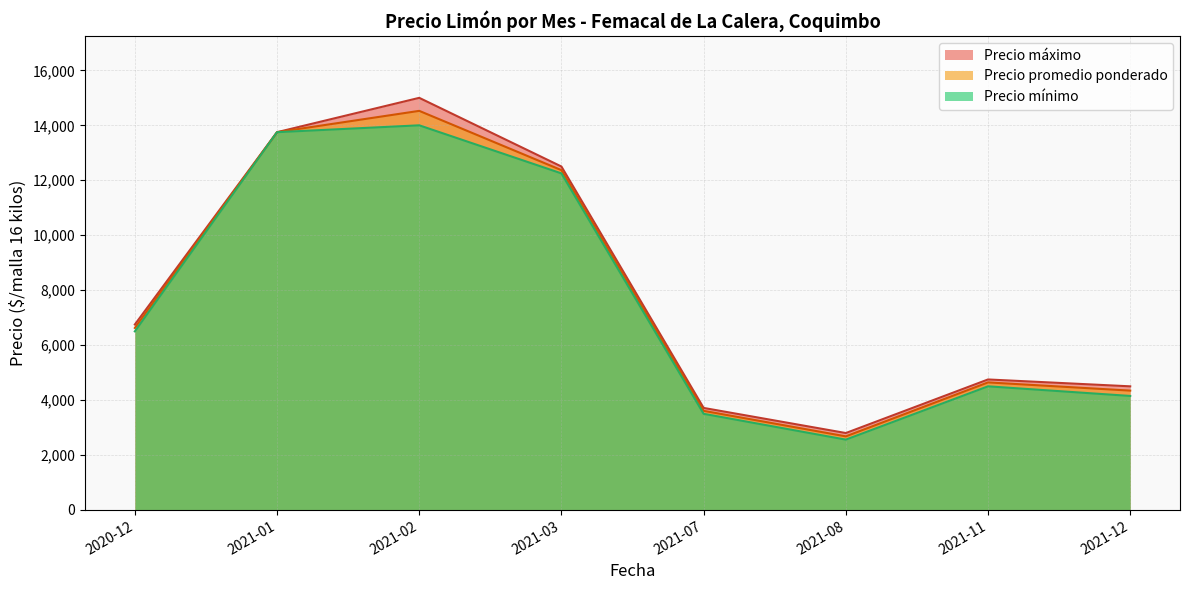

Is the value of Precio mínimo at 2020-12-16 greater than the value of Precio máximo at 2020-12-11?

No